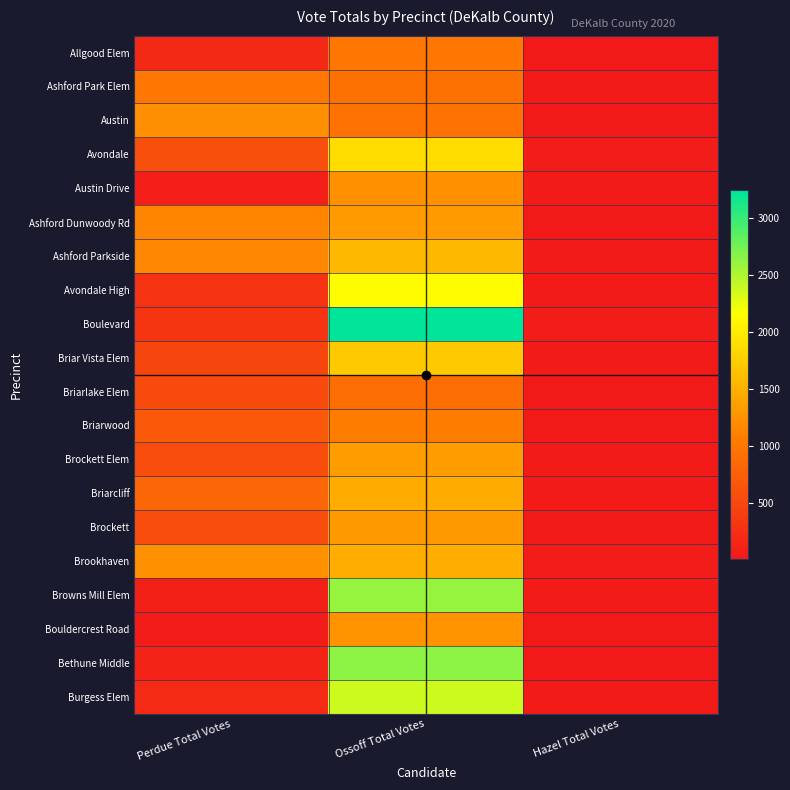

Which series has the largest range (max minus min)?

Boulevard